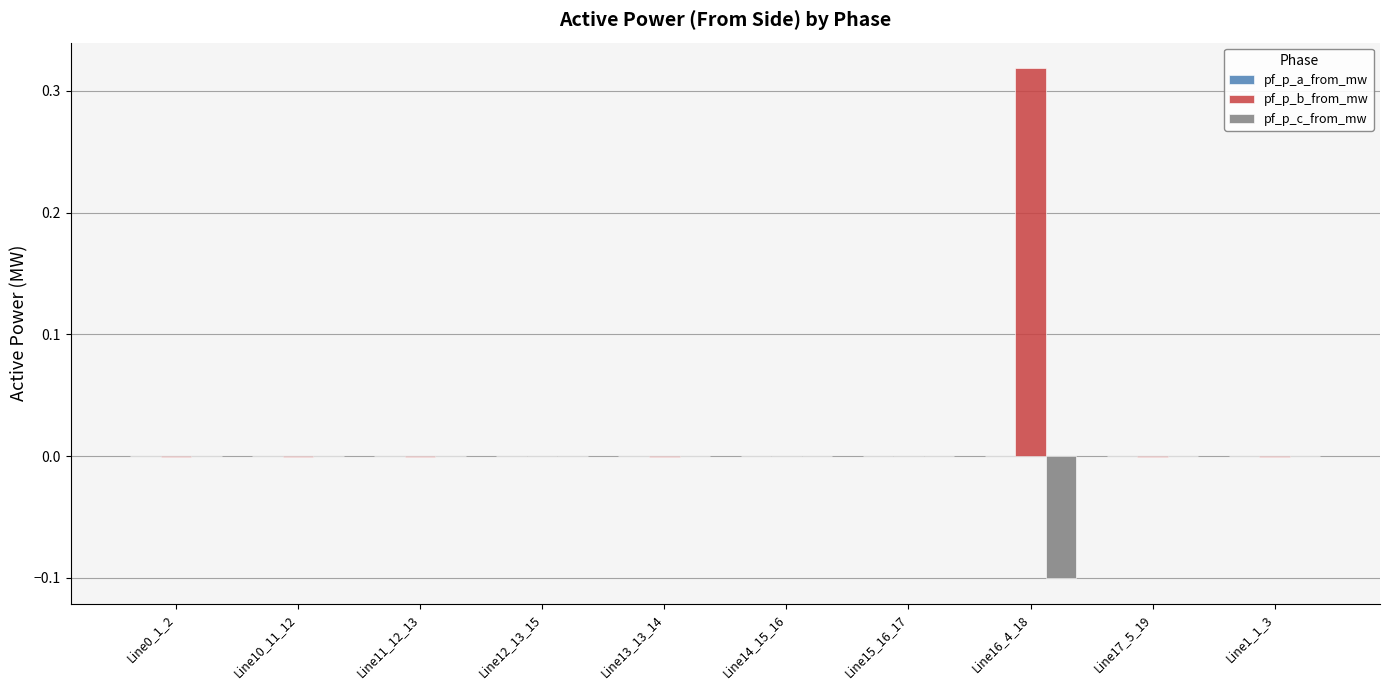

Which category has the highest value across all series?

Line16_4_18